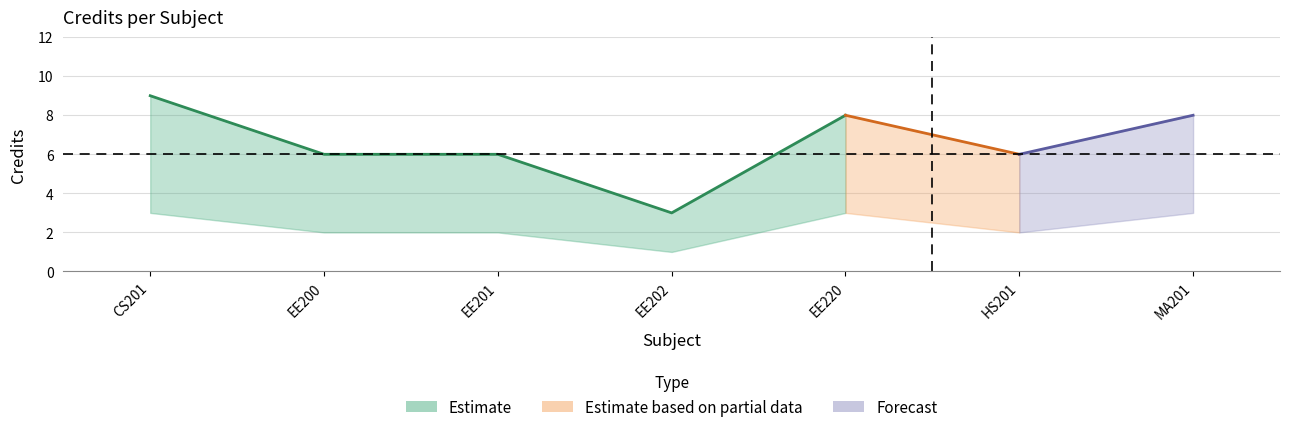

How many data points in Credit_lower are less than 2?

1